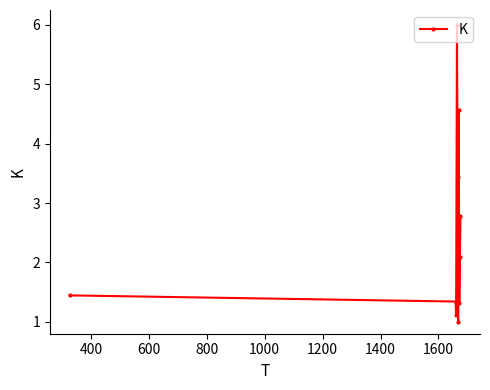

What is the value of the 9th point from the left?

2.1